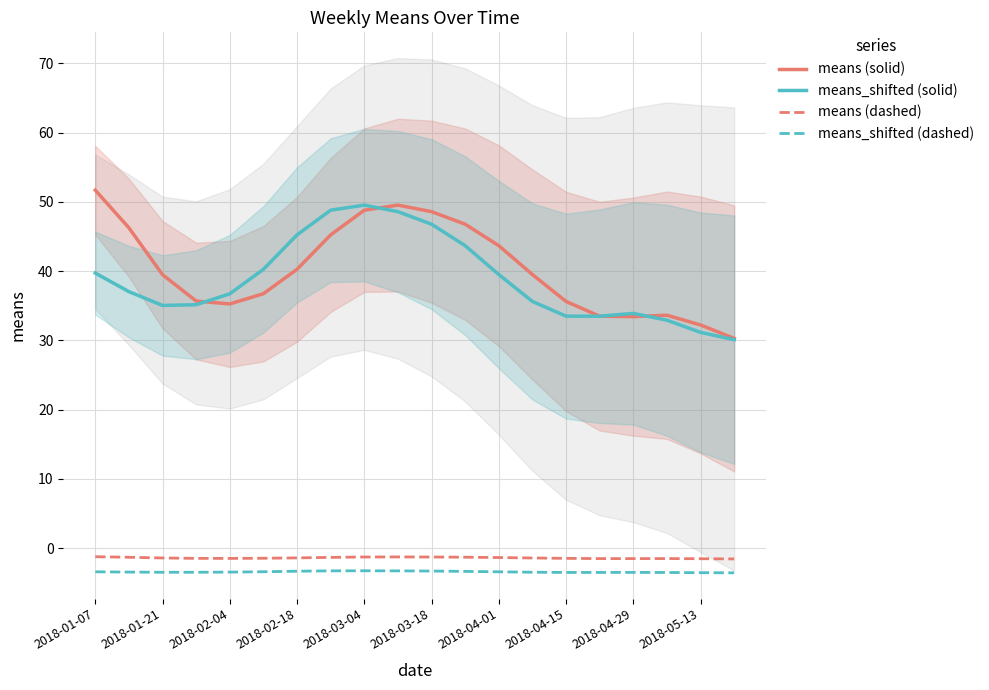

True or false: means (solid) and means (dashed) cross at least once.

False